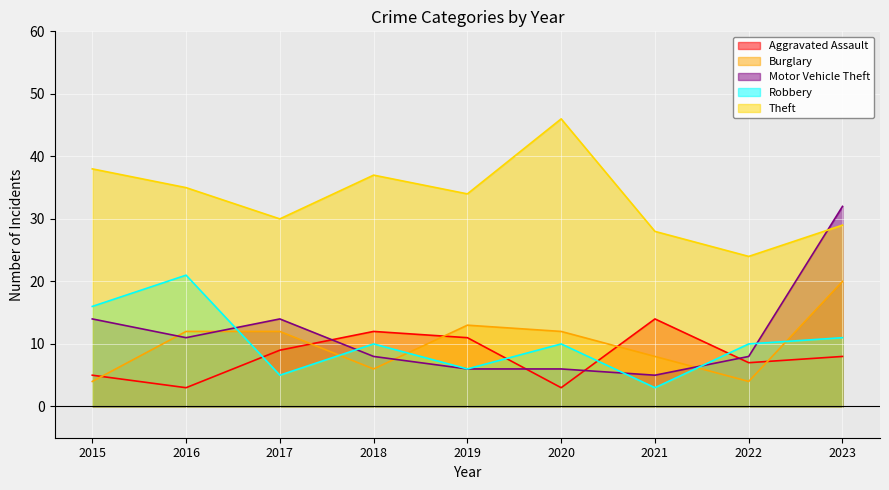

Reading left to right, what are all the values shown in this chart?

Aggravated Assault: 2015=5	2016=3	2017=9	2018=12	2019=11	2020=3	2021=14	2022=7	2023=8
Burglary: 2015=4	2016=12	2017=12	2018=6	2019=13	2020=12	2021=8	2022=4	2023=20
Motor Vehicle Theft: 2015=14	2016=11	2017=14	2018=8	2019=6	2020=6	2021=5	2022=8	2023=32
Robbery: 2015=16	2016=21	2017=5	2018=10	2019=6	2020=10	2021=3	2022=10	2023=11
Theft: 2015=38	2016=35	2017=30	2018=37	2019=34	2020=46	2021=28	2022=24	2023=29